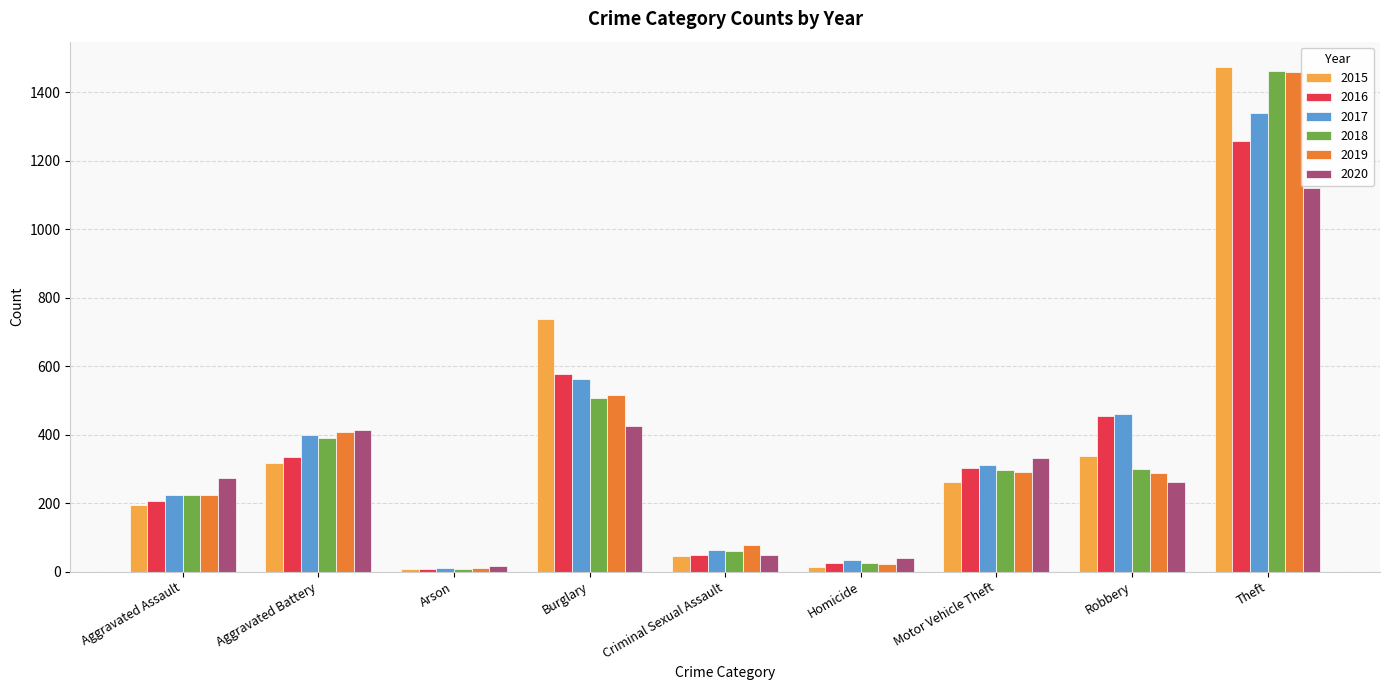

What position from the right is Theft?

1